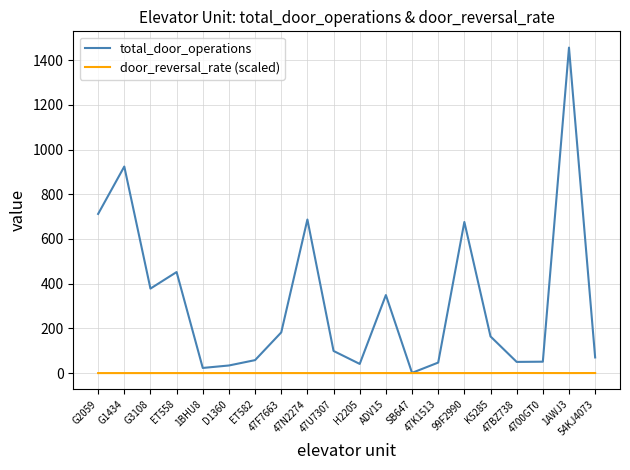

Which label corresponds to the largest value in the chart?

1AWJ3